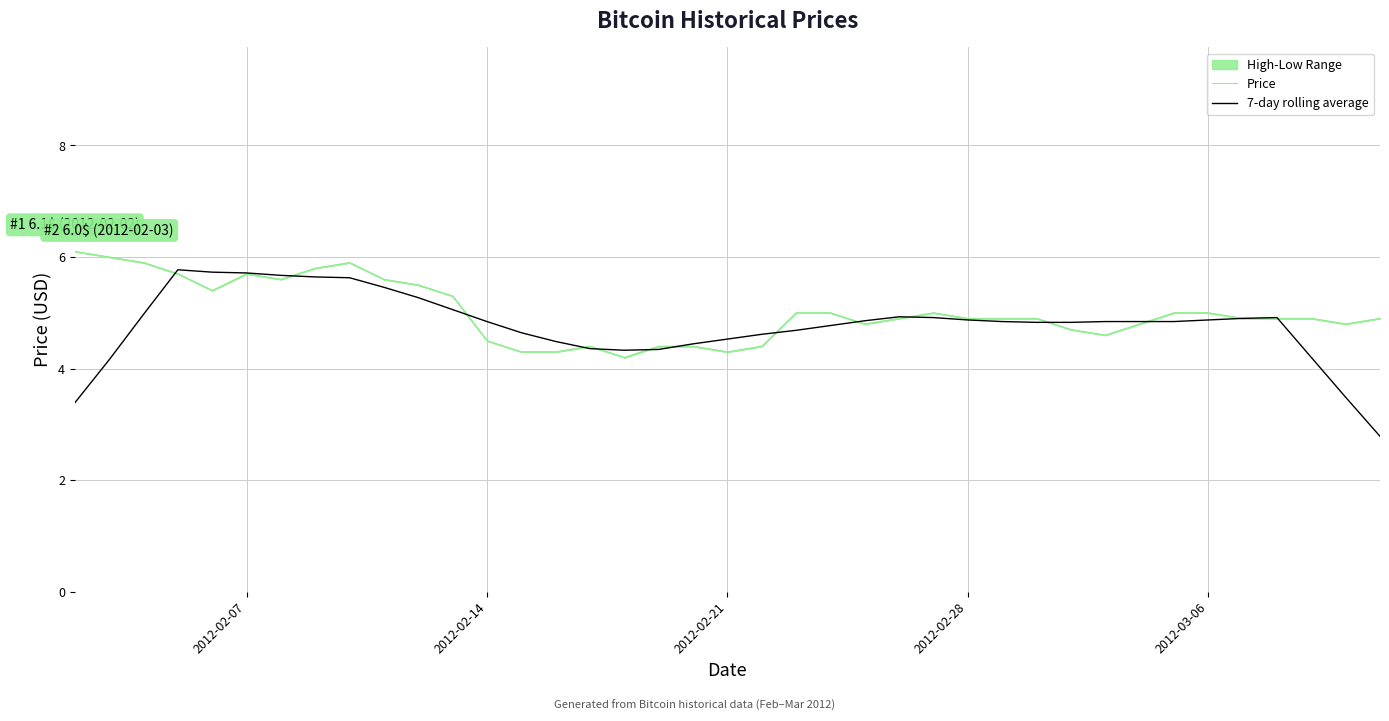

Is it true that 7-day rolling average equals 4.9 at 2012-03-06?

True